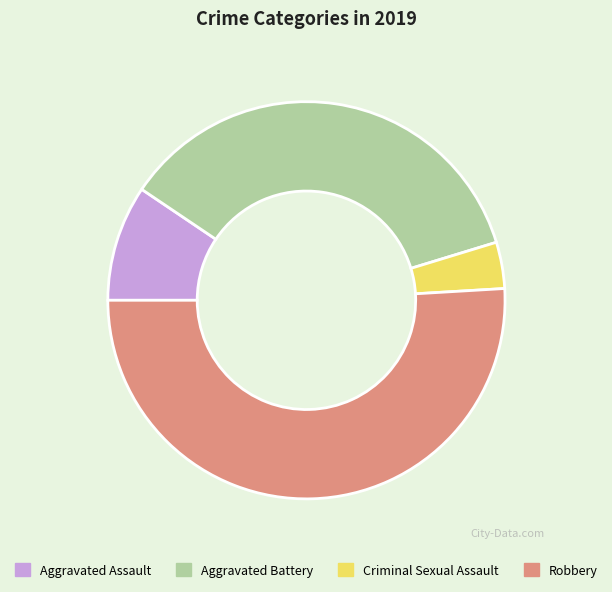

Approximately how many times larger is the value at Criminal Sexual Assault compared to Aggravated Assault?

0.4